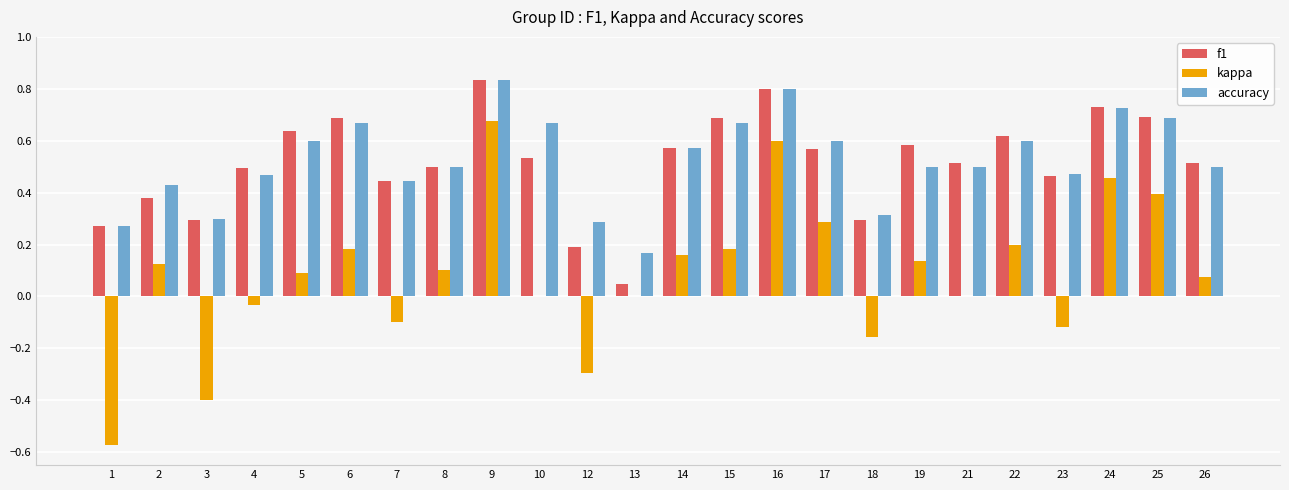

Between 8 and 16, which series saw the biggest shift?

kappa